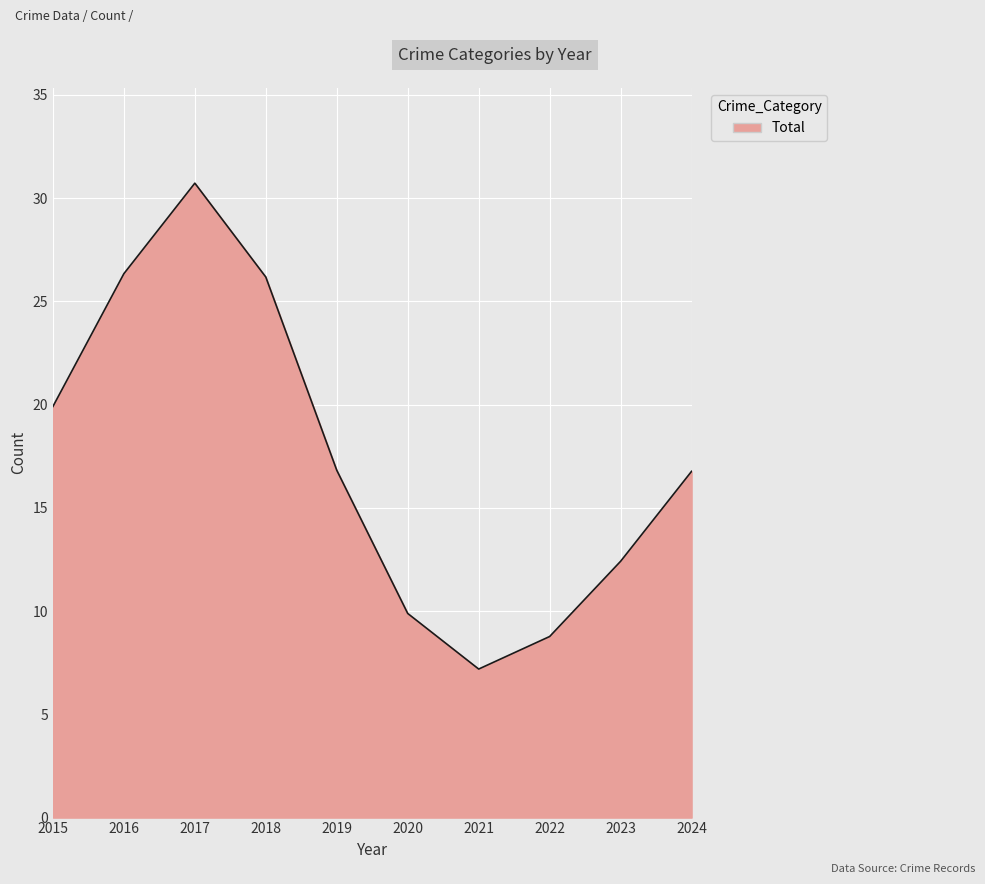

How many lines are shown in the chart?

1